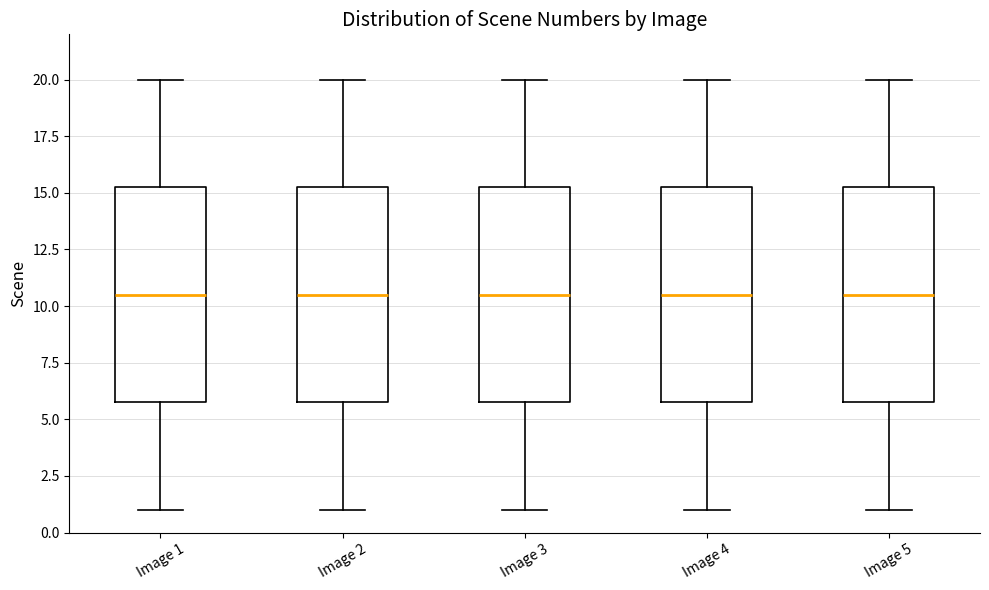

Reading left to right, read every box against the y-axis: the position of its median line, the range the box covers, and the ends of its whiskers. The values are not printed on the chart, so give them approximately, as read against the axis.

Image 1: median 10.5, box 6.0 to 15.5, whiskers 1.0 to 20.0
Image 2: median 10.5, box 6.0 to 15.5, whiskers 1.0 to 20.0
Image 3: median 10.5, box 6.0 to 15.5, whiskers 1.0 to 20.0
Image 4: median 10.5, box 6.0 to 15.5, whiskers 1.0 to 20.0
Image 5: median 10.5, box 6.0 to 15.5, whiskers 1.0 to 20.0